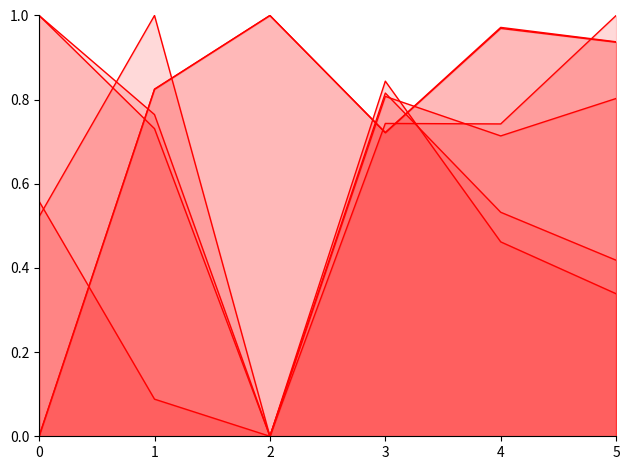

What is the average value of the Trmmol series?

0.6